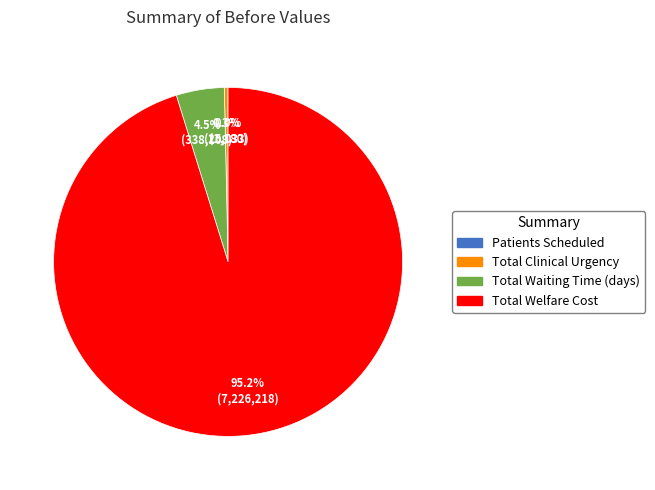

Which has a higher value, Total Welfare Cost or Total Waiting Time (days)?

Total Welfare Cost